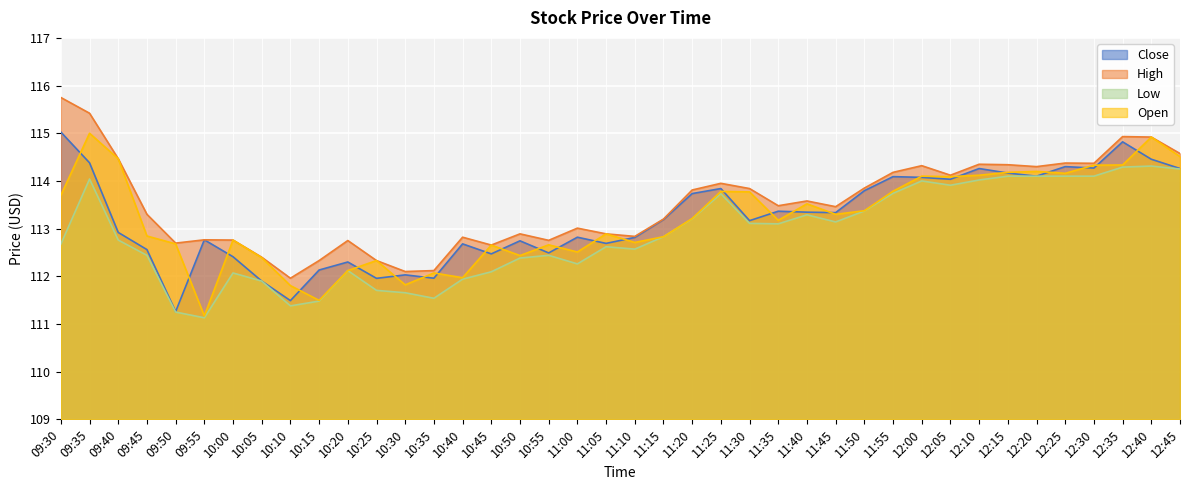

How many values in the Close series are below 113?

19